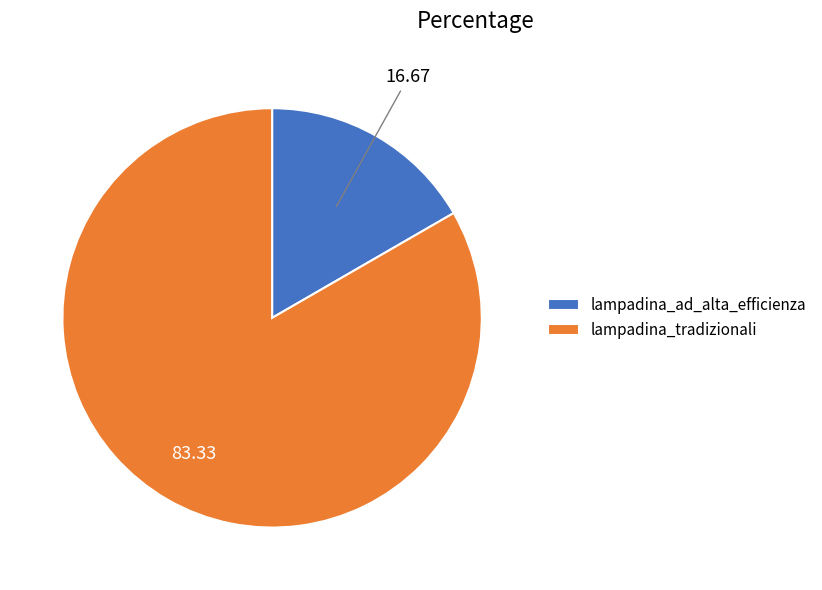

How many slices are in this pie chart?

2